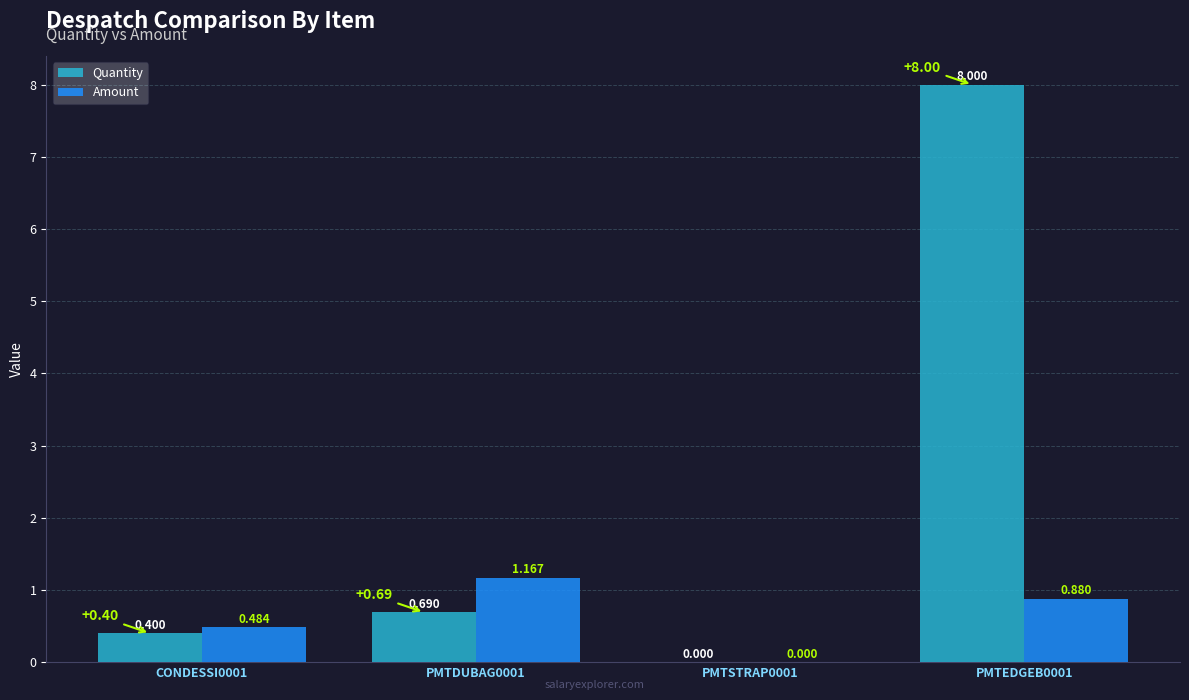

Between CONDESSI0001 and PMTSTRAP0001, which series saw the biggest shift?

Amount